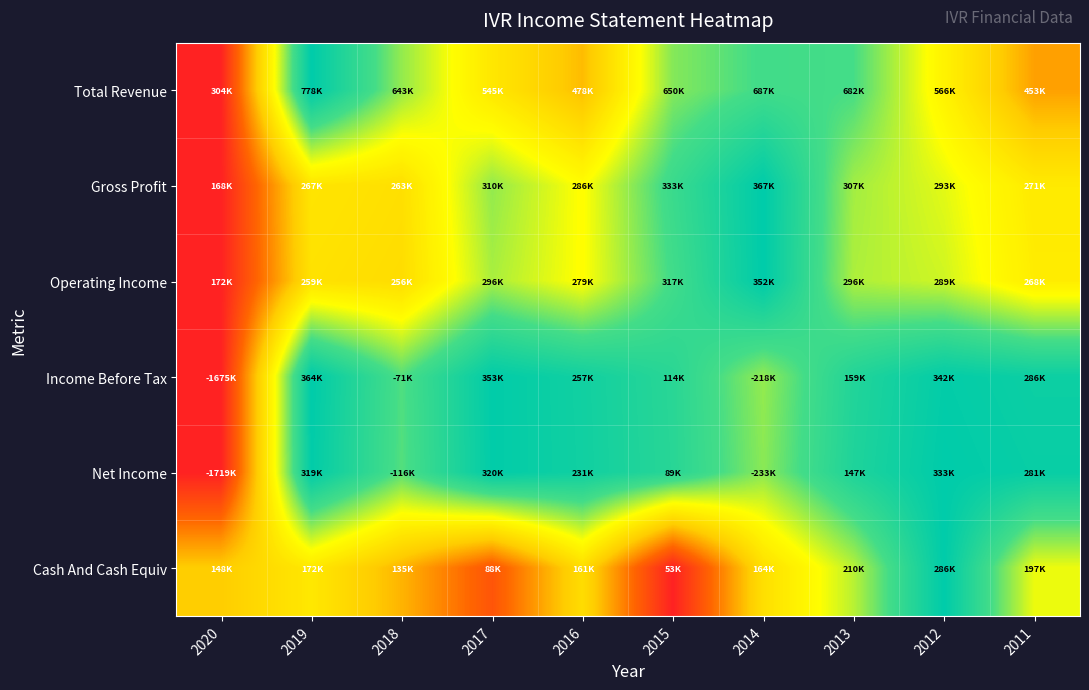

Reading left to right, list all the values displayed in this chart.

Total Revenue: 2020=0.0	2019=1.0	2018=0.7	2017=0.5	2016=0.4	2015=0.7	2014=0.8	2013=0.8	2012=0.6	2011=0.3
Gross Profit: 2020=0.0	2019=0.5	2018=0.5	2017=0.7	2016=0.6	2015=0.8	2014=1.0	2013=0.7	2012=0.6	2011=0.5
Operating Income: 2020=0.0	2019=0.5	2018=0.5	2017=0.7	2016=0.6	2015=0.8	2014=1.0	2013=0.7	2012=0.7	2011=0.5
Income Before Tax: 2020=0.0	2019=1.0	2018=0.8	2017=1.0	2016=0.9	2015=0.9	2014=0.7	2013=0.9	2012=1.0	2011=1.0
Net Income: 2020=0.0	2019=1.0	2018=0.8	2017=1.0	2016=1.0	2015=0.9	2014=0.7	2013=0.9	2012=1.0	2011=1.0
Cash And Cash Equiv: 2020=0.4	2019=0.5	2018=0.4	2017=0.2	2016=0.5	2015=0.0	2014=0.5	2013=0.7	2012=1.0	2011=0.6